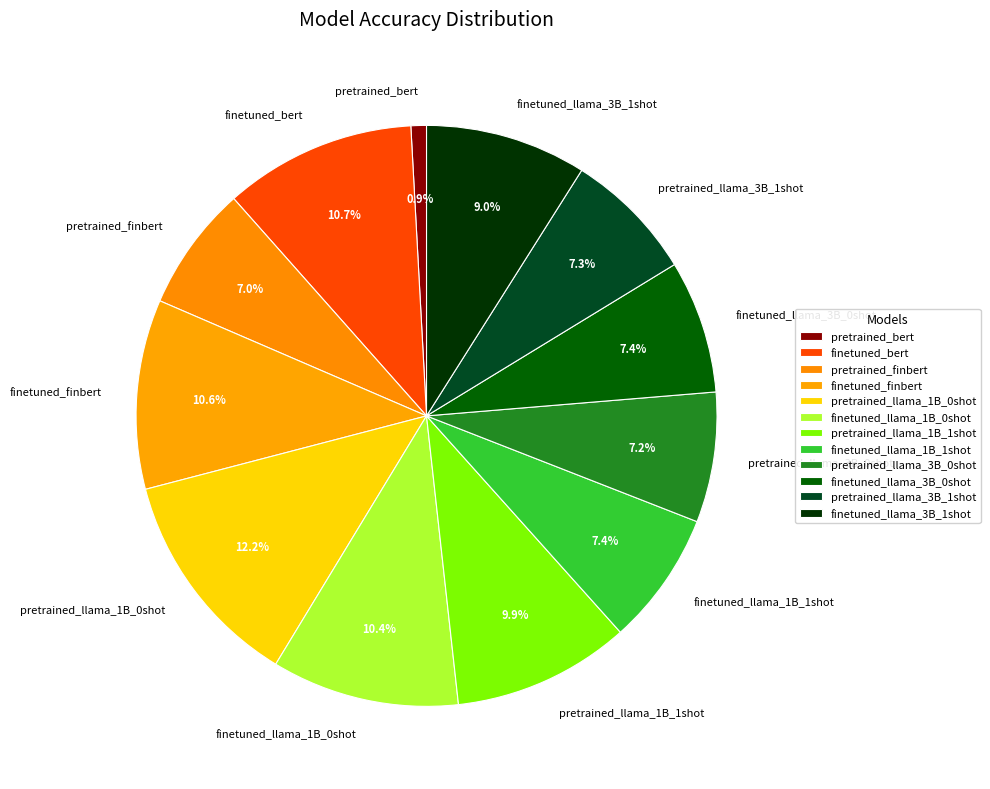

Does any single category account for the majority?

No